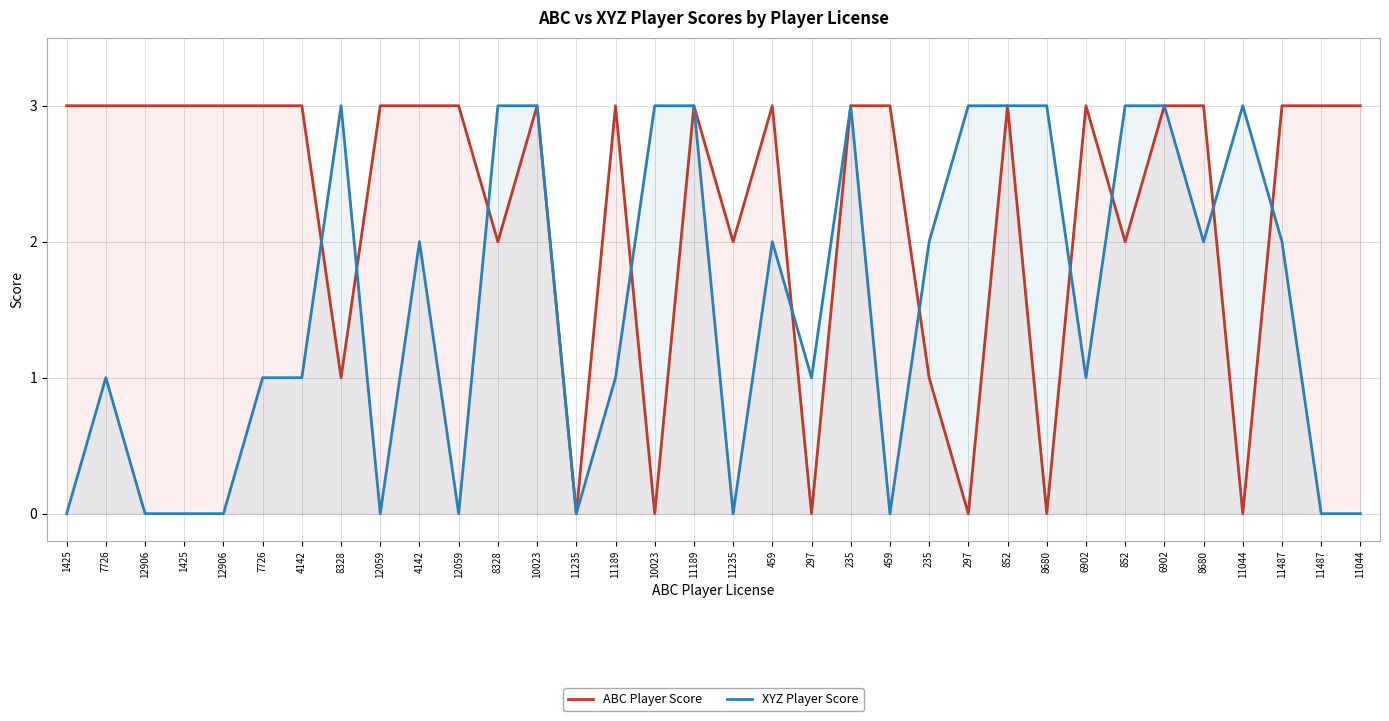

Which series has the largest total across all categories?

ABC Player Score